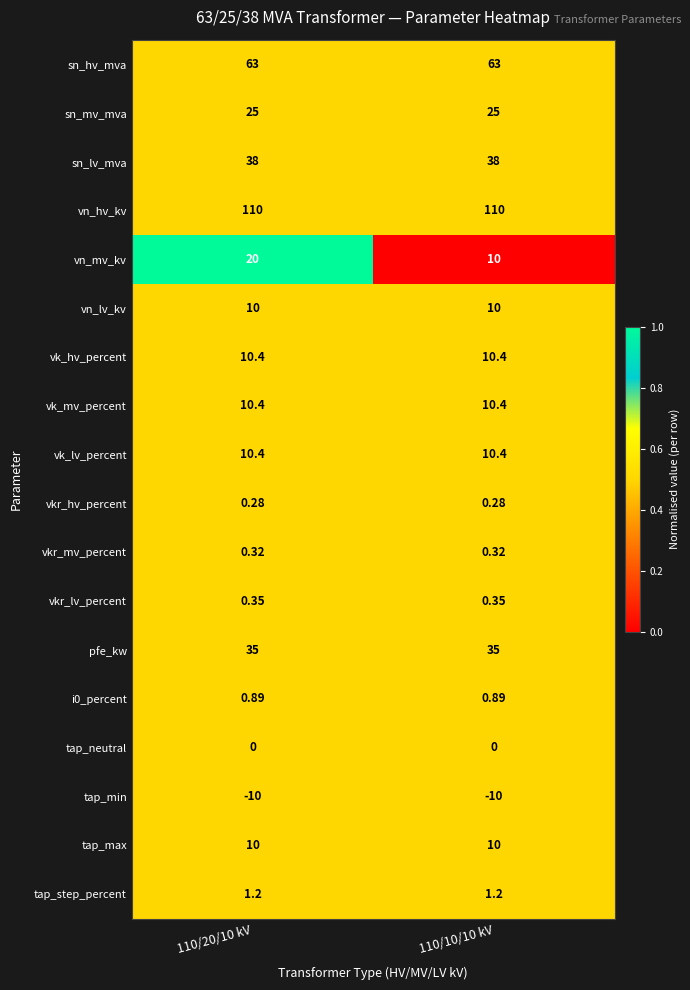

Is the value of tap_min at 110/10/10 kV greater than the value of vn_lv_kv at 110/10/10 kV?

No